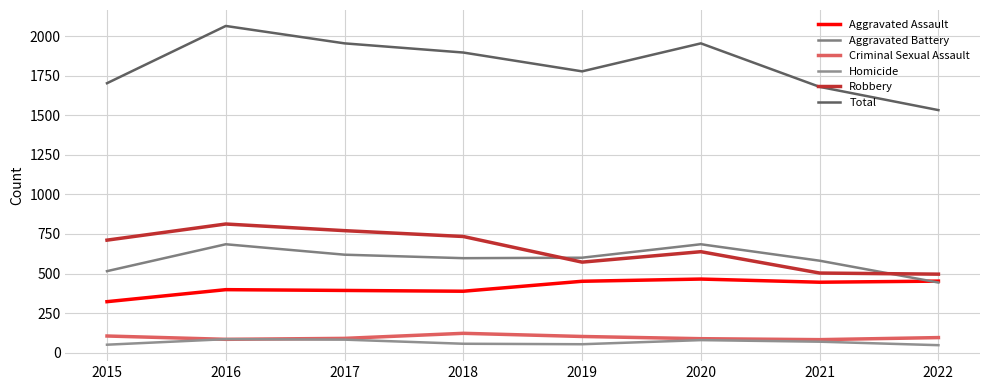

Reading left to right, extract all data points from this chart.

Aggravated Assault: 2015=322	2016=398	2017=393	2018=388	2019=451	2020=465	2021=445	2022=452
Aggravated Battery: 2015=515	2016=685	2017=619	2018=597	2019=600	2020=685	2021=581	2022=443
Criminal Sexual Assault: 2015=105	2016=84	2017=90	2018=122	2019=102	2020=88	2021=82	2022=95
Homicide: 2015=50	2016=85	2017=82	2018=56	2019=53	2020=79	2021=69	2022=47
Robbery: 2015=711	2016=813	2017=771	2018=734	2019=572	2020=638	2021=503	2022=496
Total: 2015=1703	2016=2065	2017=1955	2018=1897	2019=1778	2020=1955	2021=1680	2022=1533